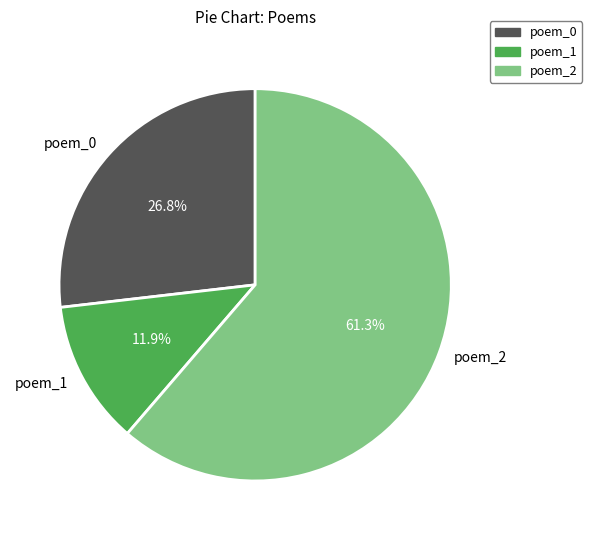

Which category has the smallest portion of the pie?

poem_1